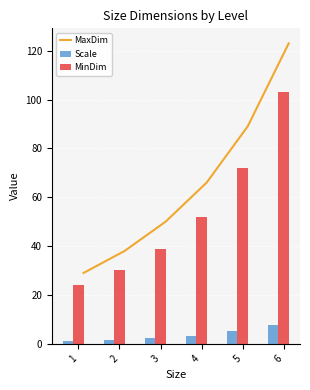

What is the difference between the maximum and minimum values in the MinDim series?

79.0